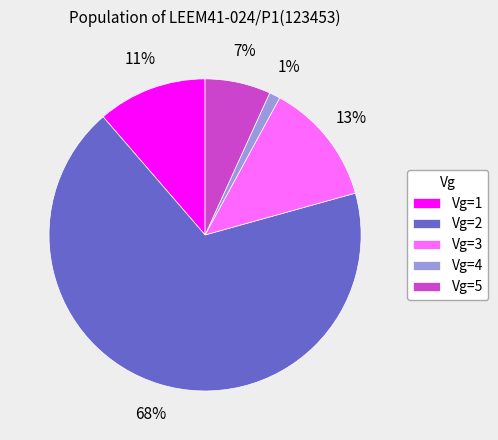

Is the sum of Vg=4 and Vg=3 greater than half?

No